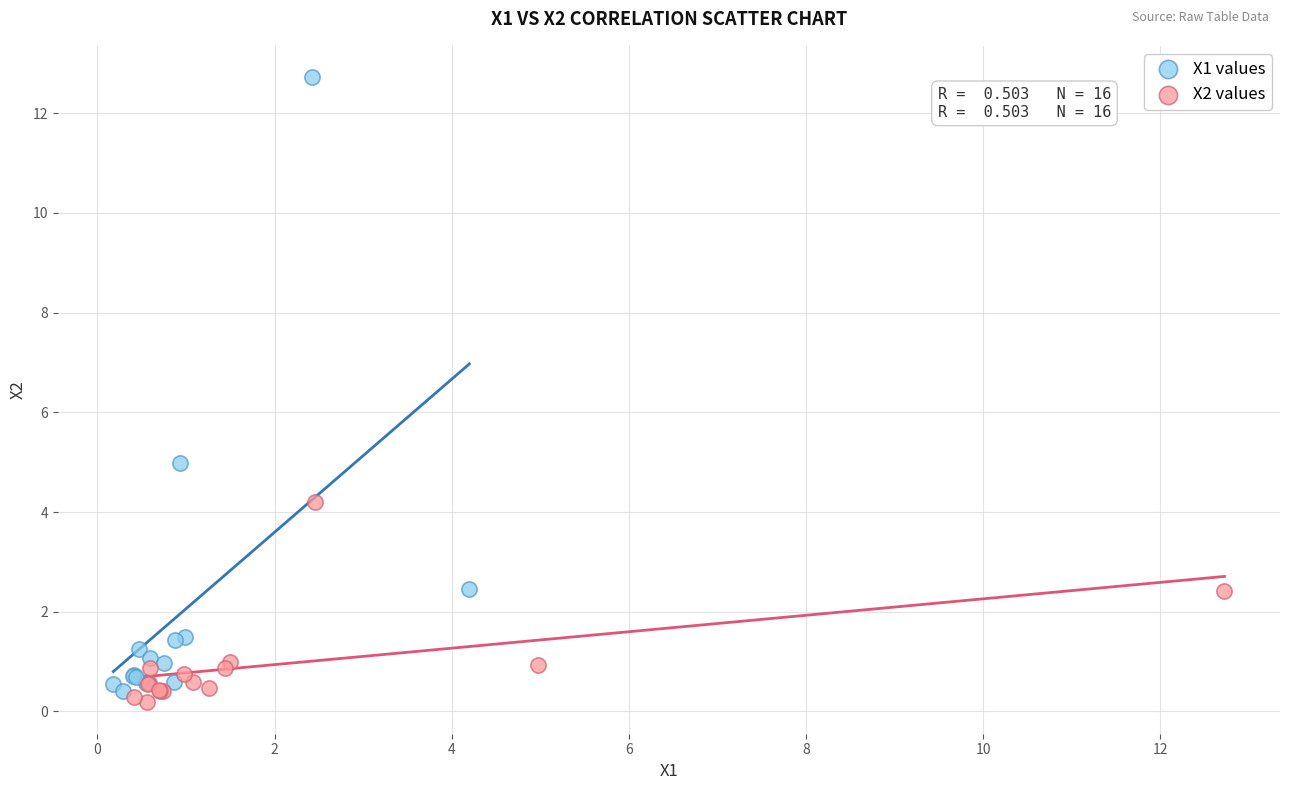

Which series contains the lowest Y value?

X2 values